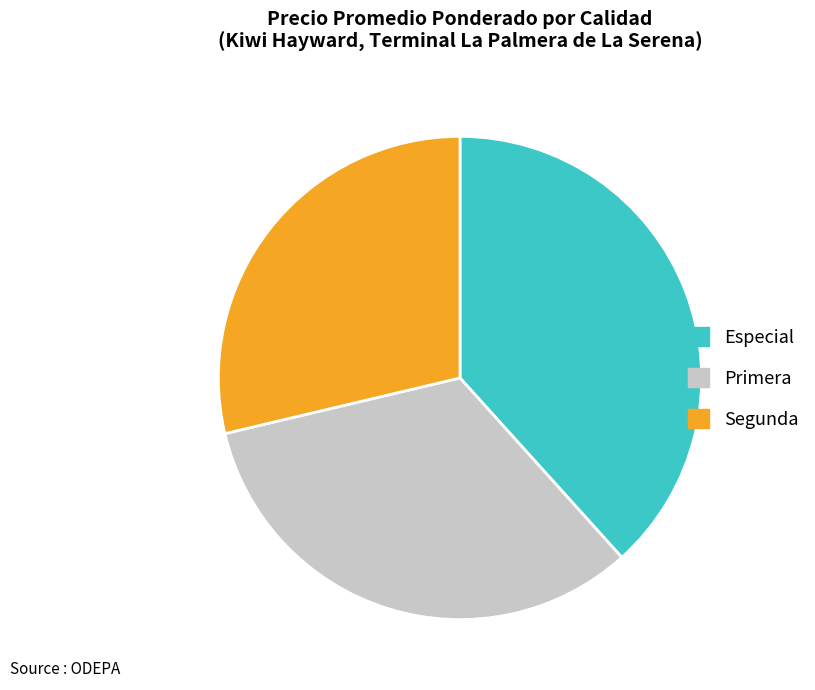

Does any single category account for the majority?

No